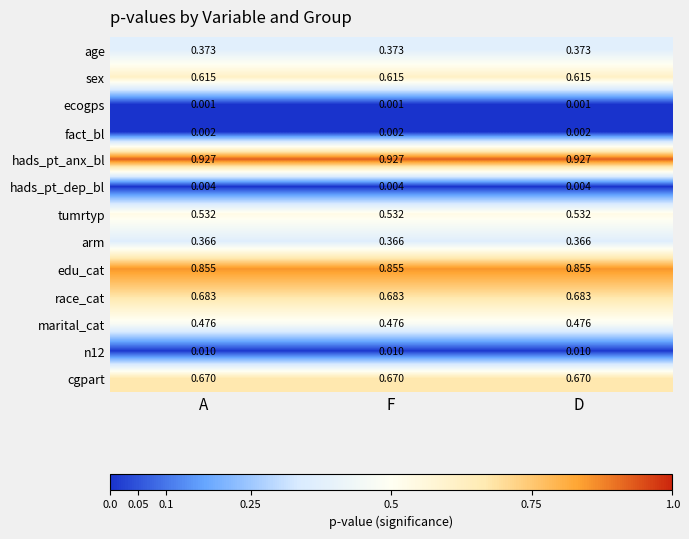

Which series has the largest total across all categories?

hads_pt_anx_bl